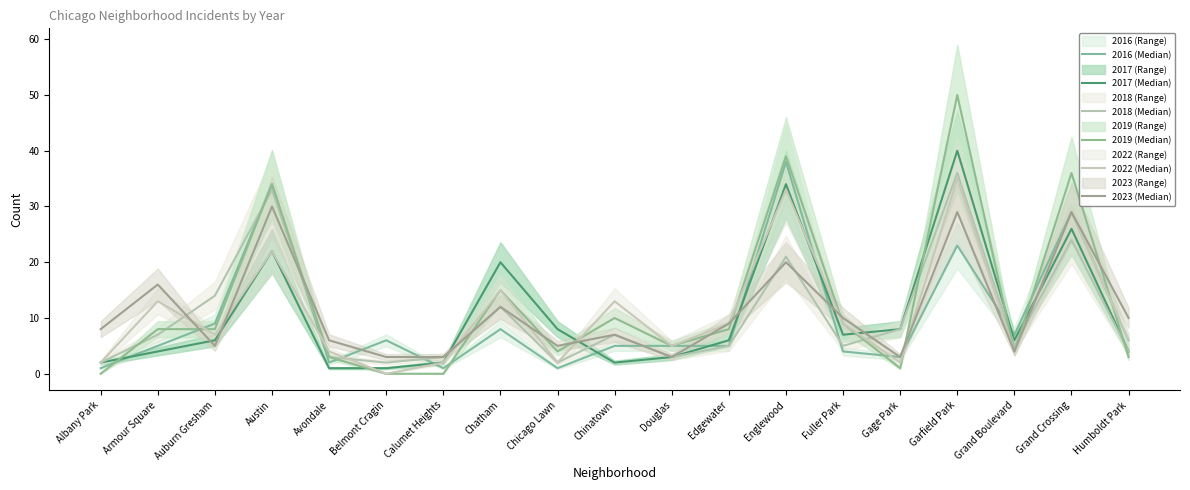

The value of 2016 (Median) at Douglas is 3. True or false?

False